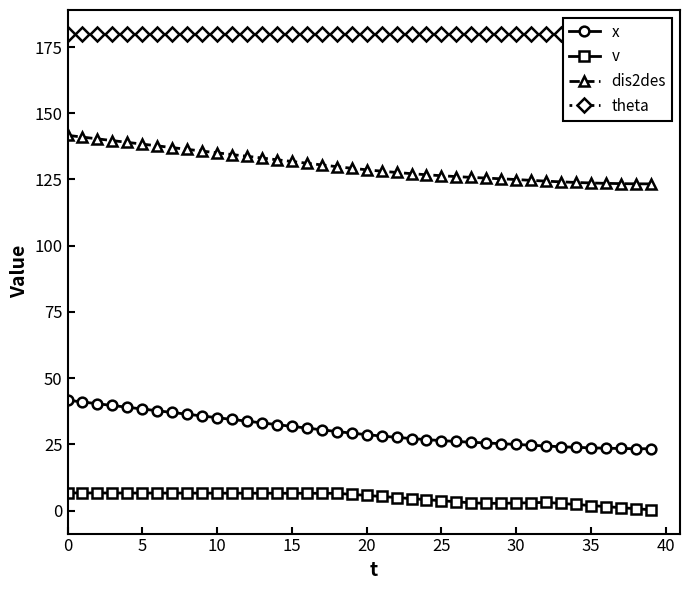

Rank the series at 36 from highest to lowest value.

theta, dis2des, x, v